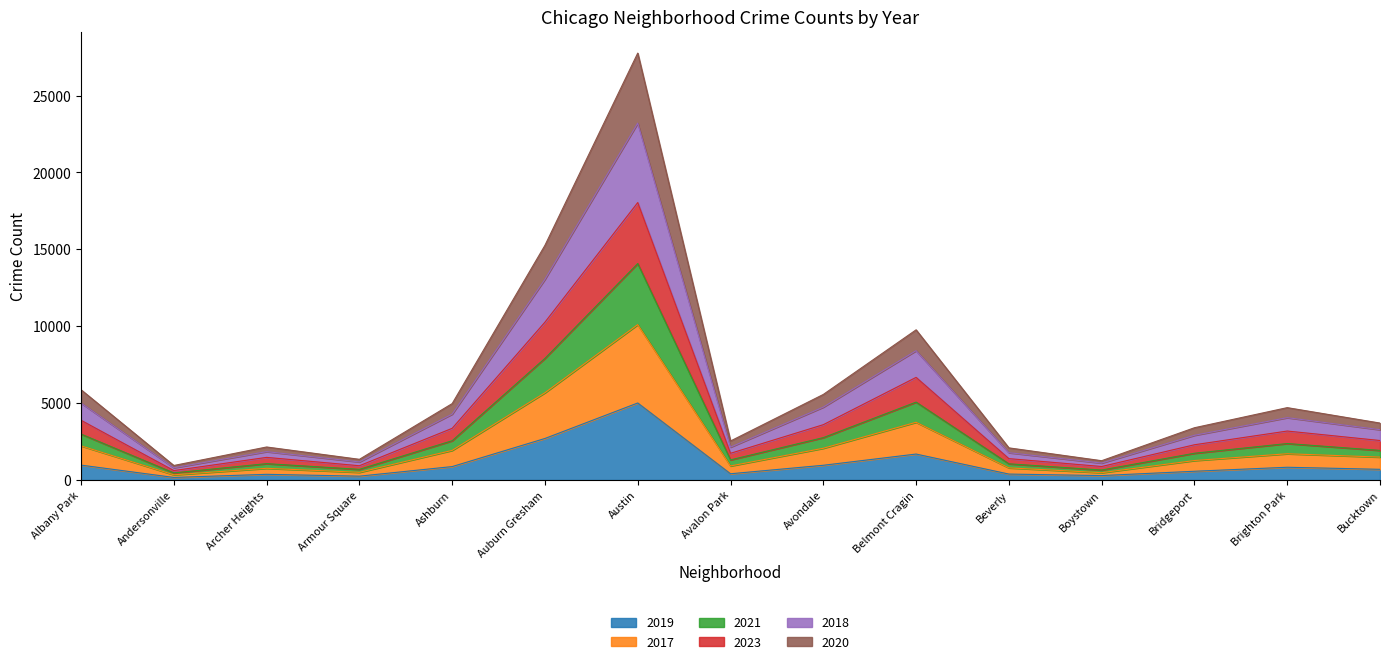

At Archer Heights, list the series in order from smallest to largest.

2019, 2017, 2021, 2023, 2020, 2018